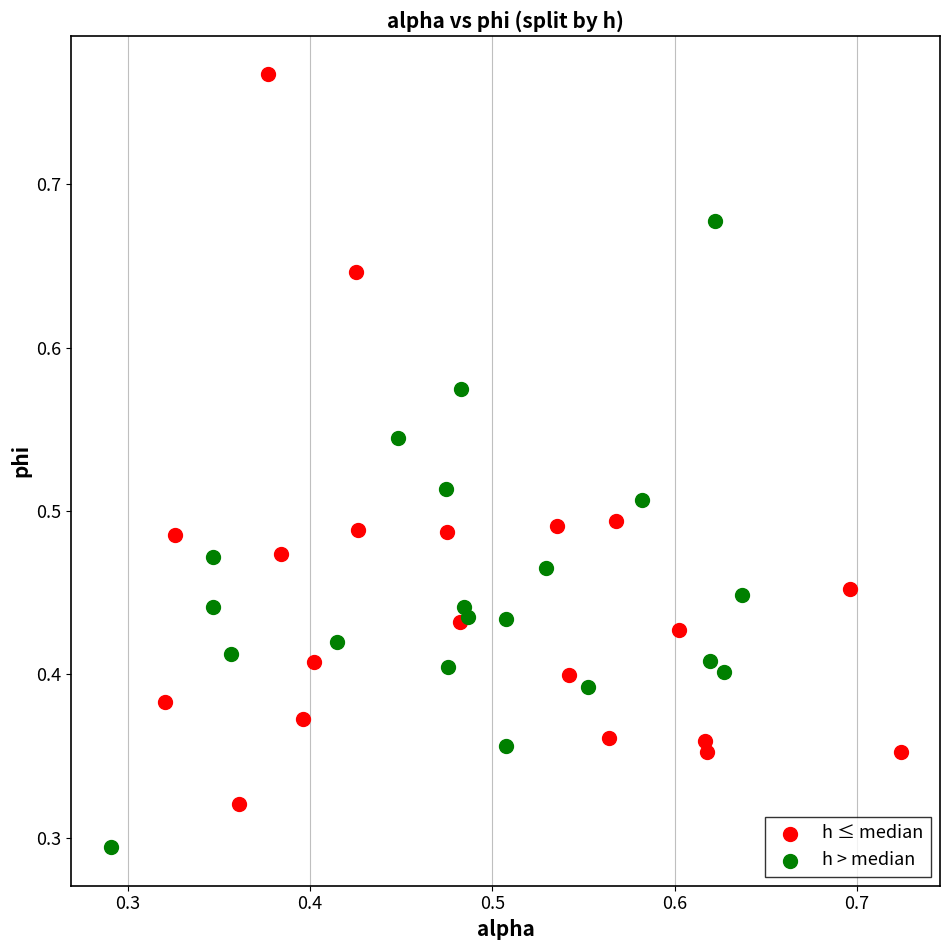

Which series reaches the maximum Y coordinate?

h ≤ median